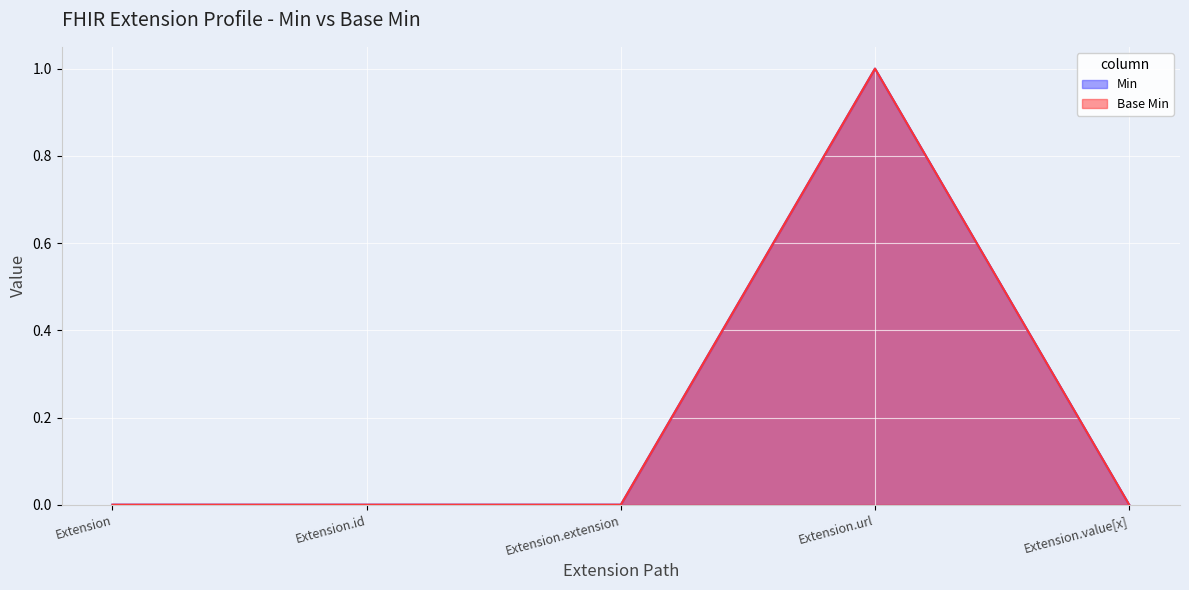

How many series are shown in this chart?

2